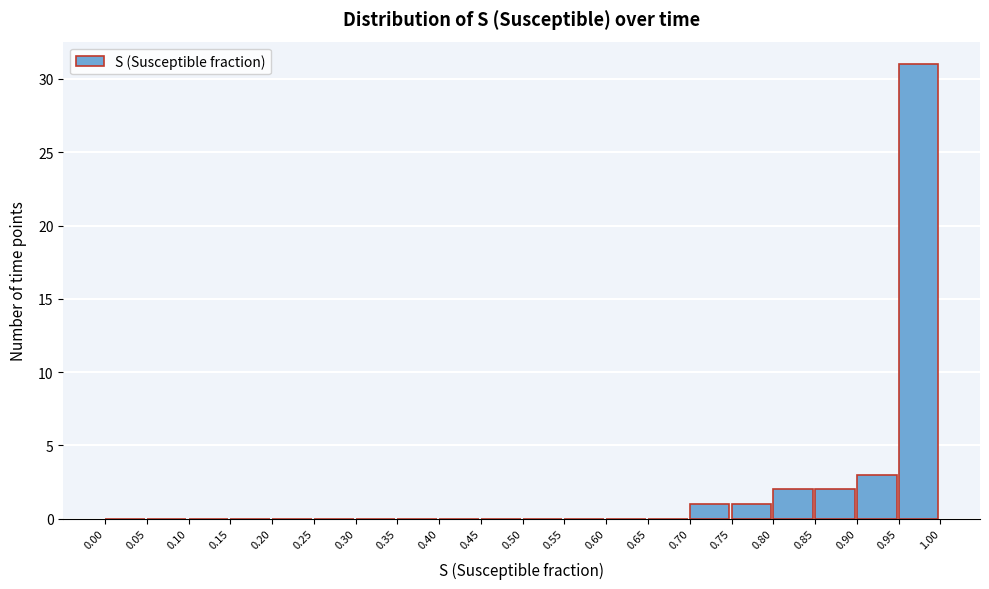

Over which range of the x-axis is the bar tallest?

0.95 to 1.00